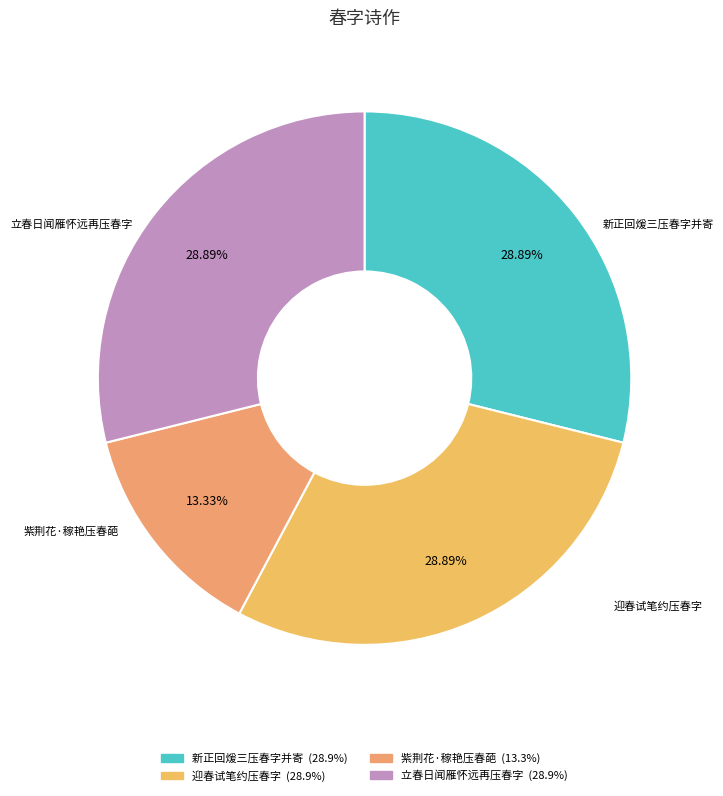

How many slices are in this pie chart?

4